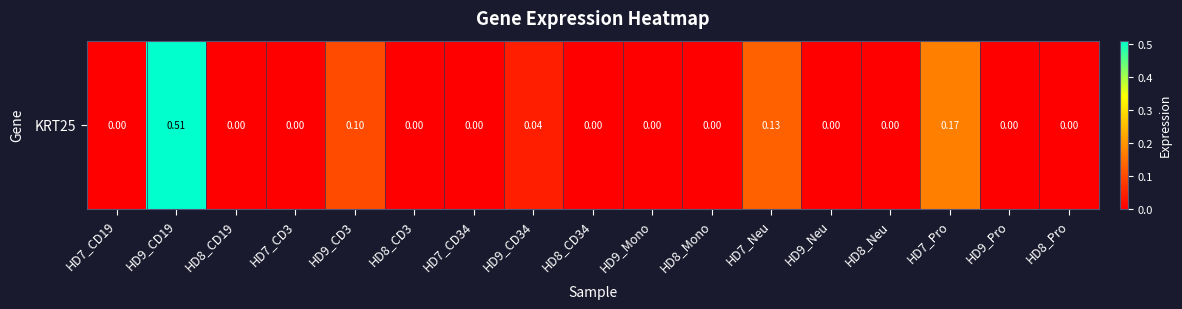

What is the sum of the values at HD8_CD3 and HD7_Pro?

0.2